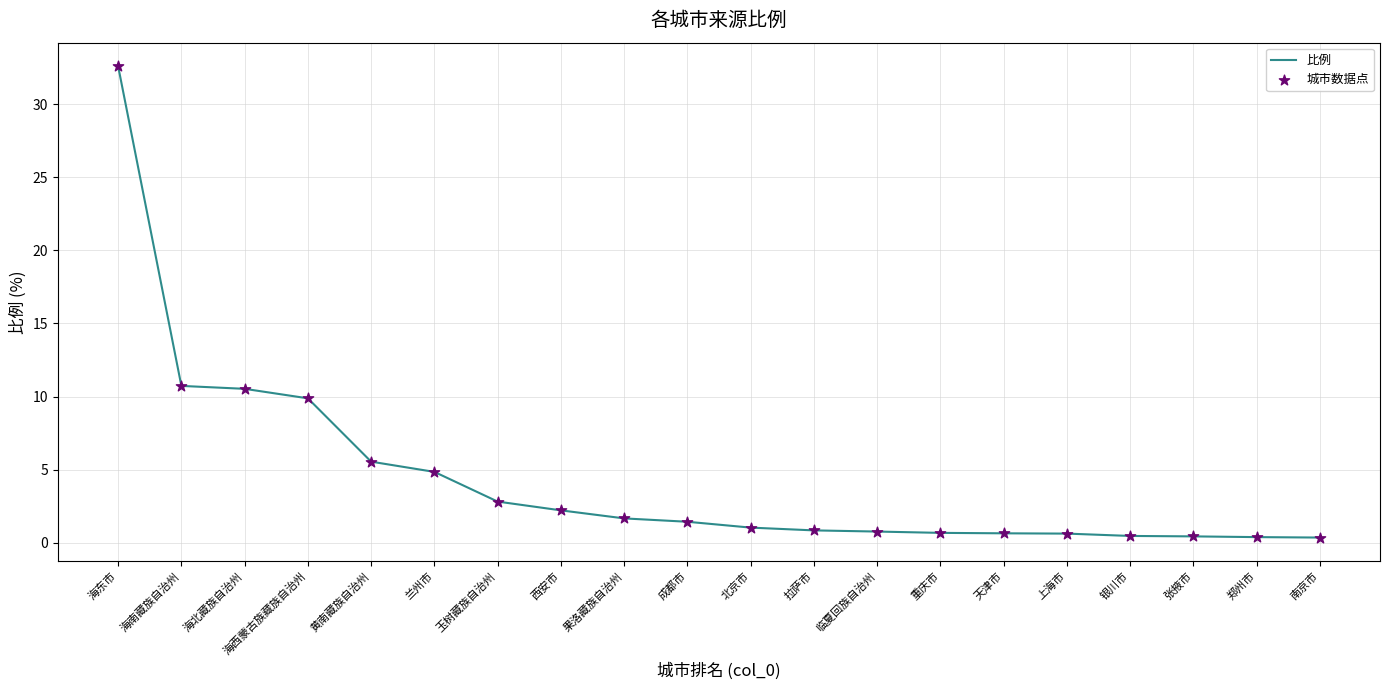

At which category does the chart reach its peak across all series?

海东市